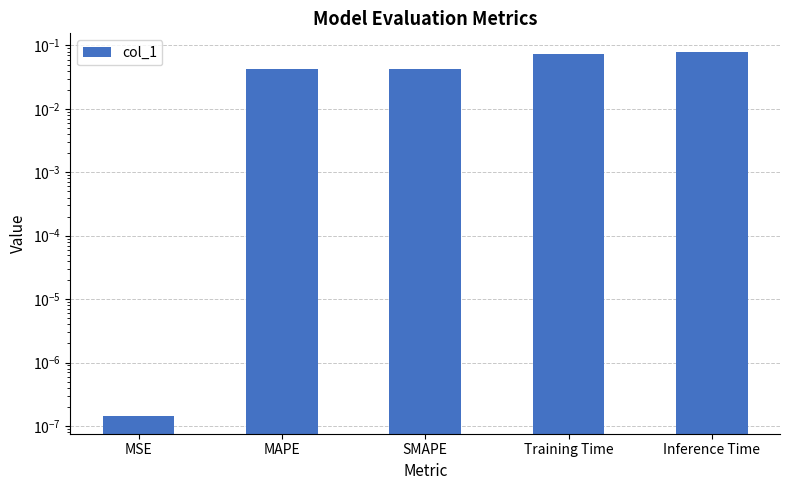

What position from the right is MAPE?

4